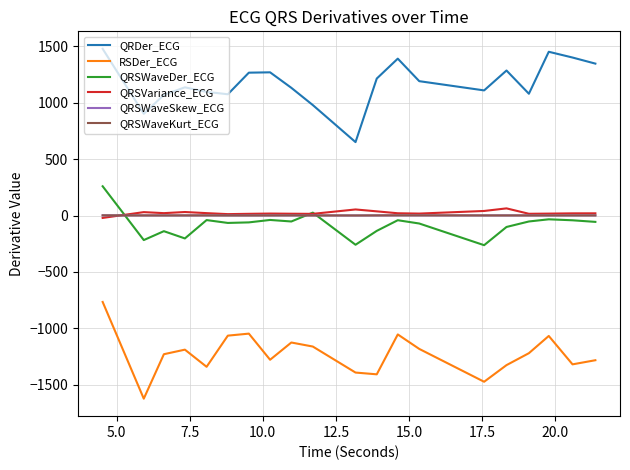

Which series has the largest total across all categories?

QRDer_ECG